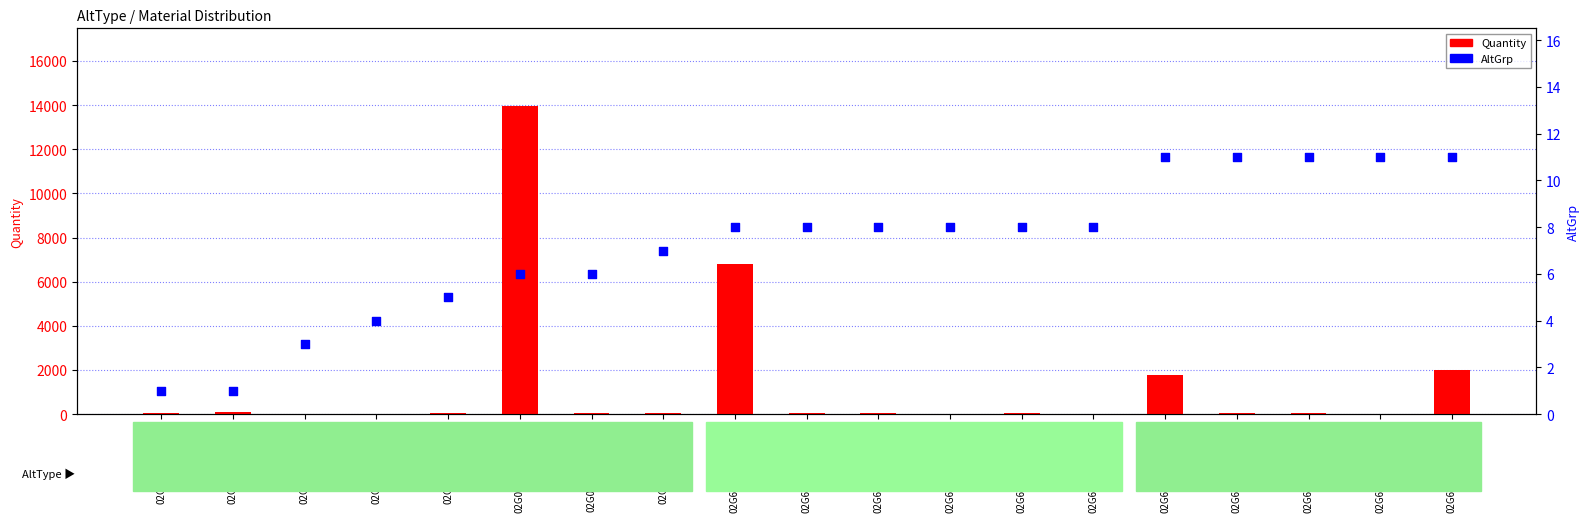

What are all the series names shown in the legend?

Quantity, AltGrp